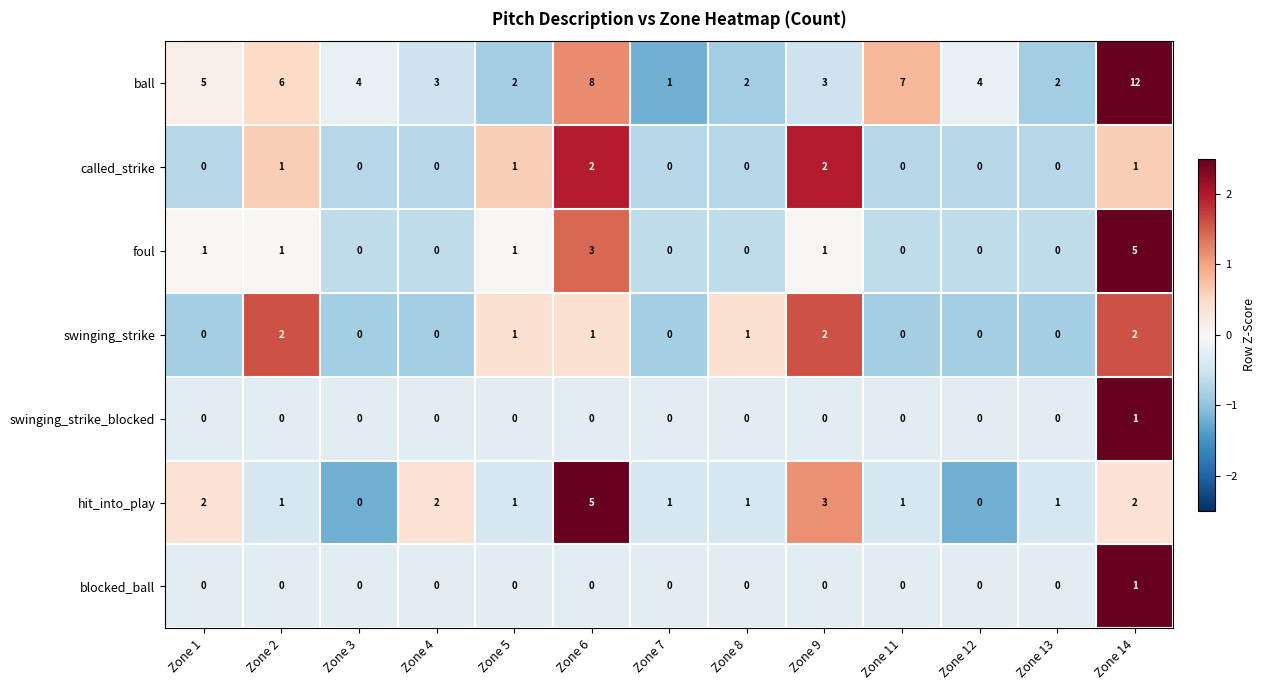

Where is ball nearest to the value 6?

Zone 2